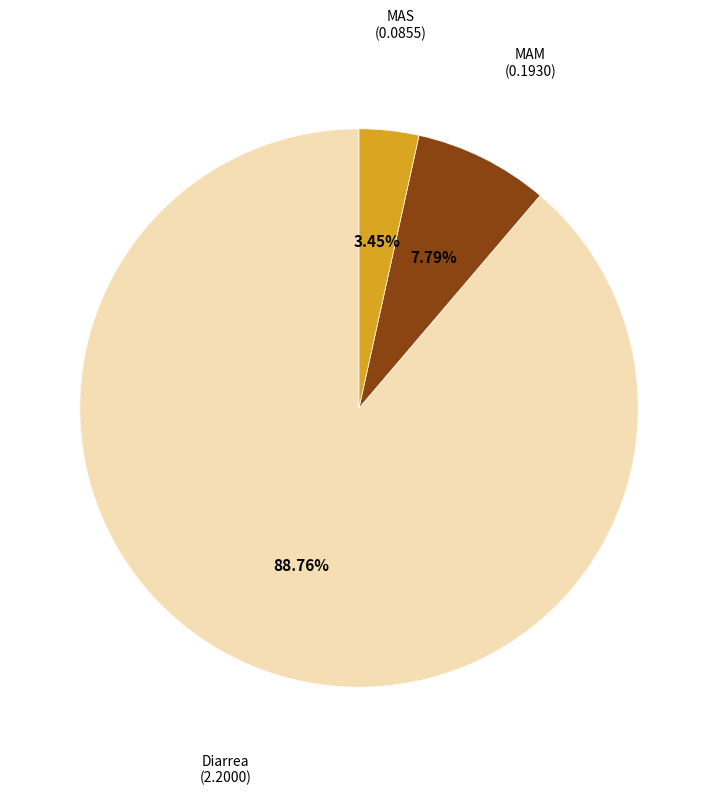

How many slices are in this pie chart?

3